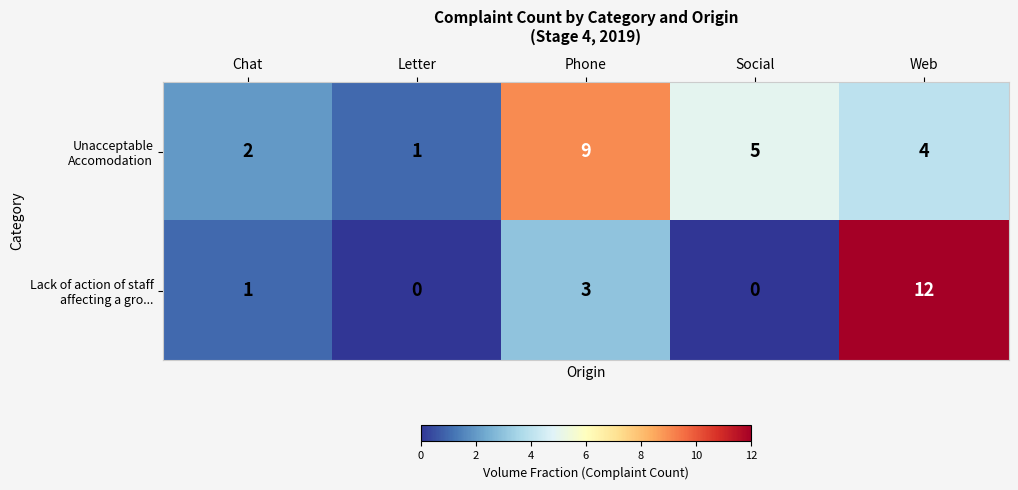

Count the number of categories in the chart.

5